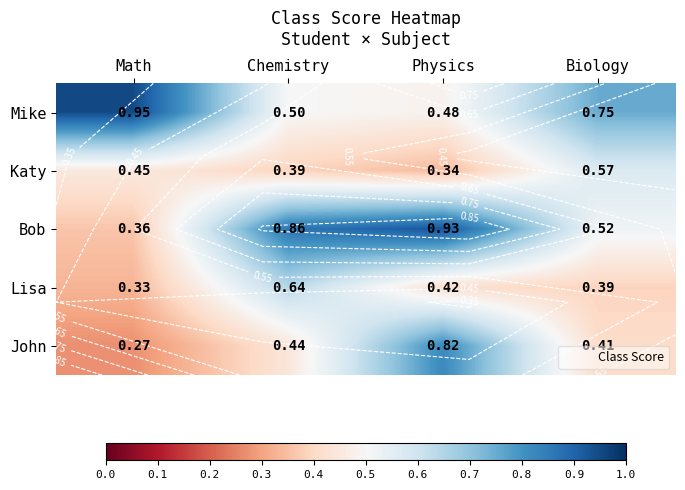

Which category has the lowest value in the Katy series?

Physics